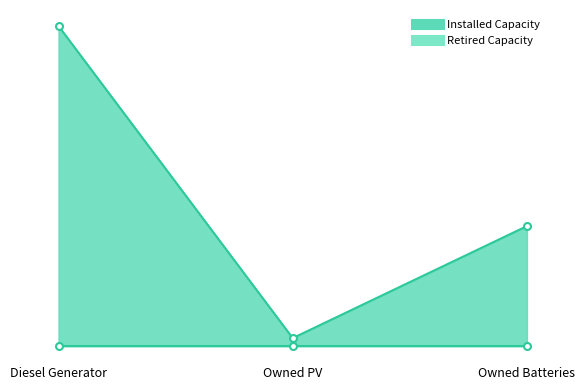

Rank the categories by value from highest to lowest.

Diesel Generator, Owned Batteries, Owned PV